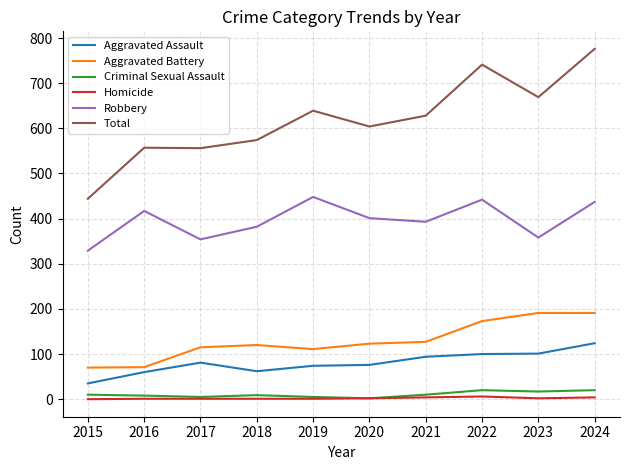

What is the difference between the maximum and minimum values in the Criminal Sexual Assault series?

18